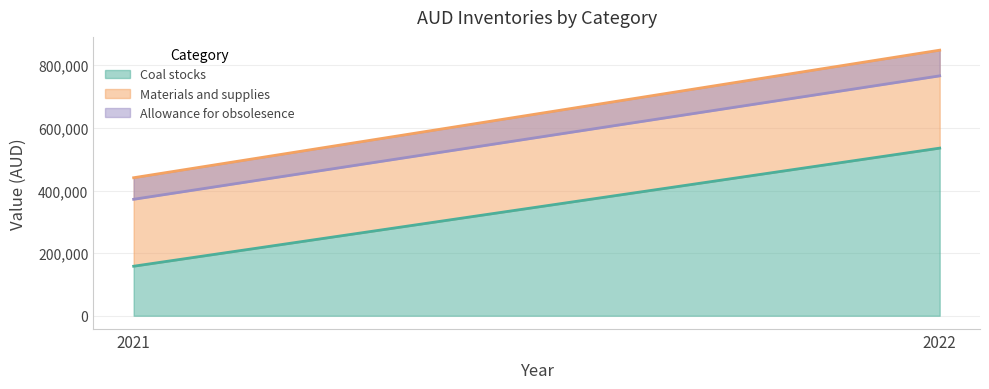

What is the value of the Allowance for obsolesence point at the 2nd from the left?

-82018